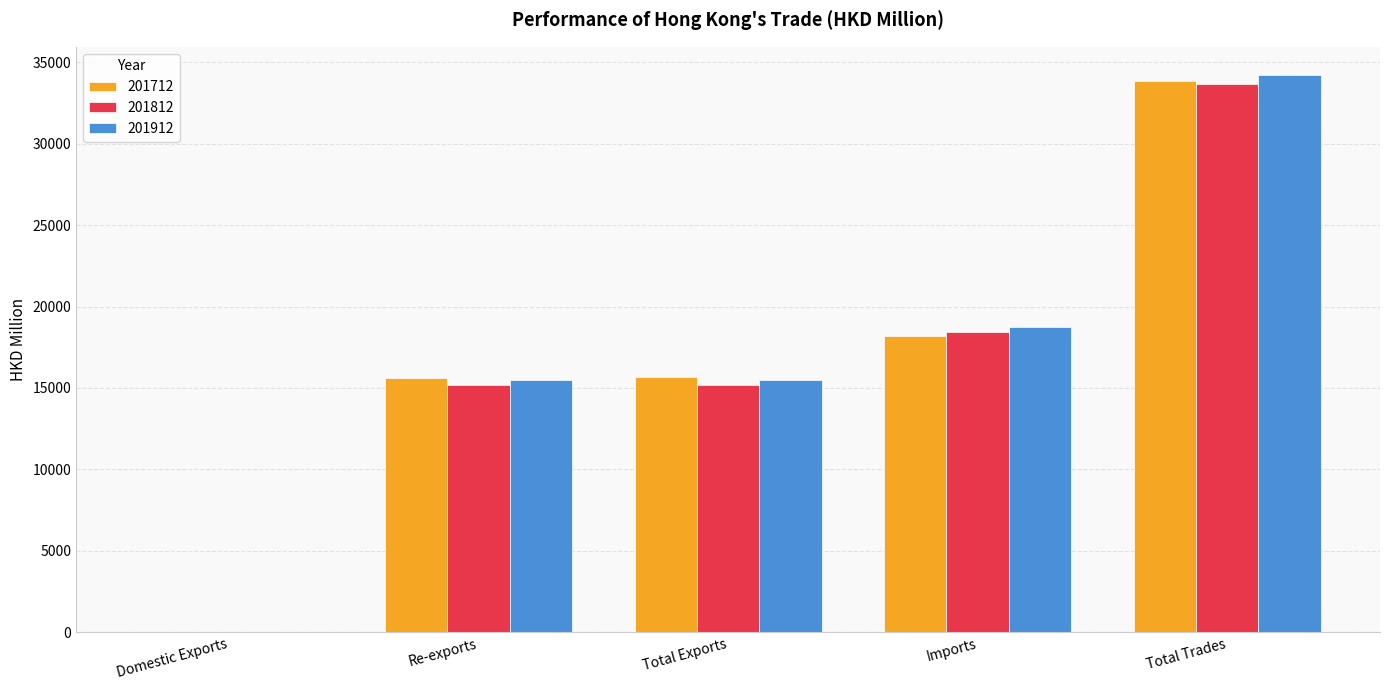

Which series changed the most between Total Exports and Total Trades?

201912